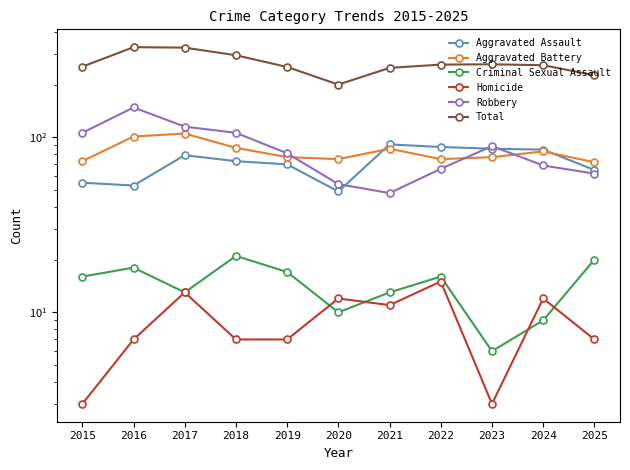

What is the average value of the Criminal Sexual Assault series?

14